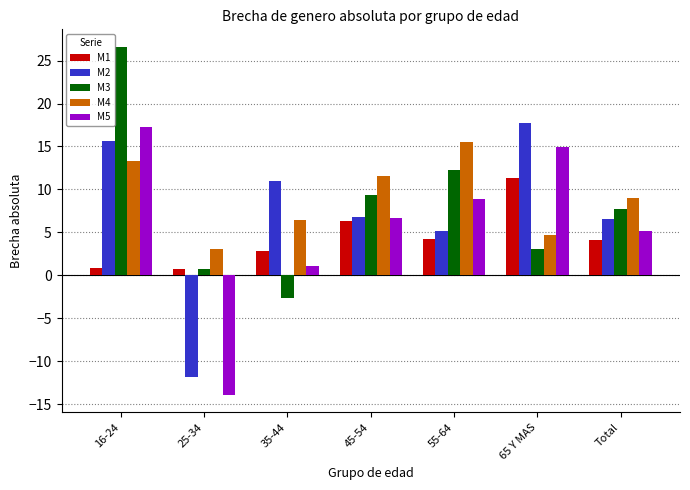

The value of M5 at 65 Y MAS is 23.7. True or false?

False